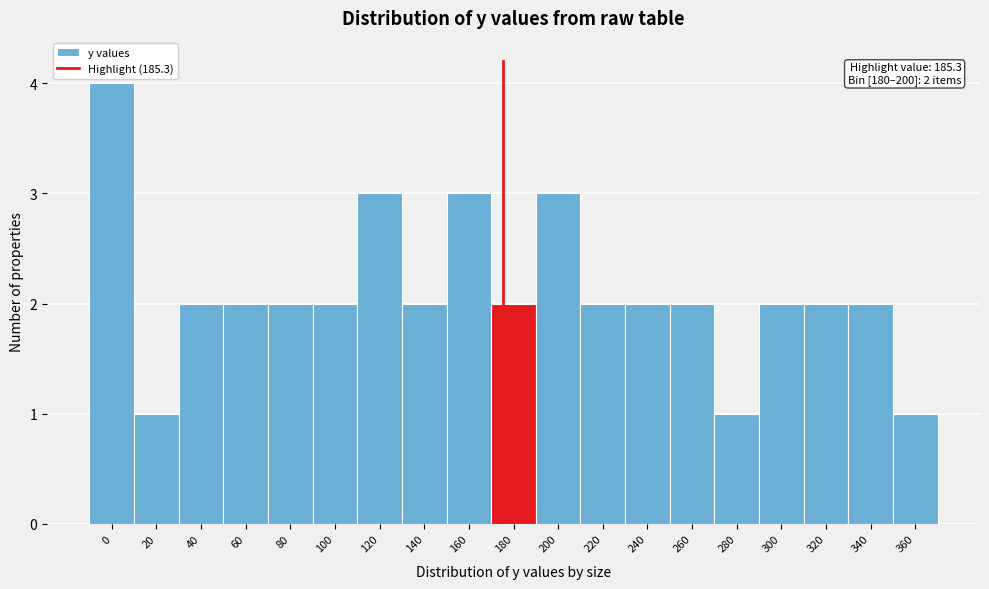

Reading left to right, transcribe all the data shown in this chart.

4	1	2	2	2	2	3	2	3	2	3	2	2	2	1	2	2	2	1